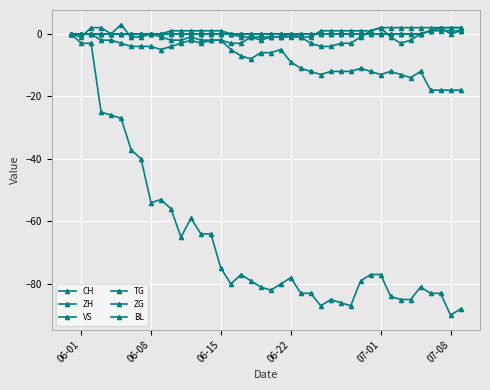

Count the number of data series in this chart.

6